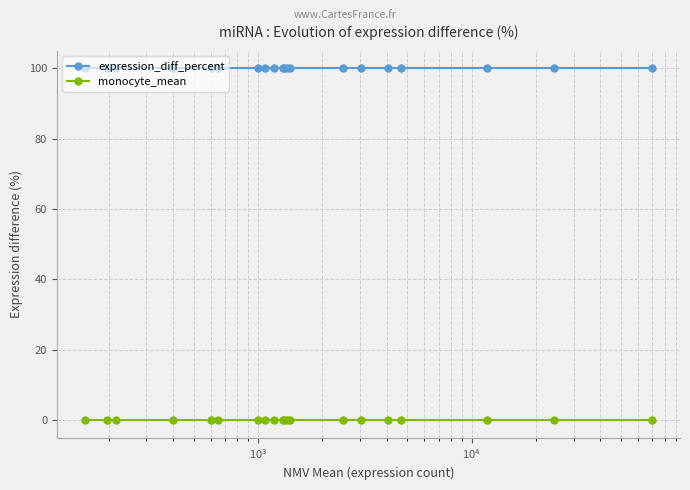

Which series has the largest total across all categories?

expression_diff_percent